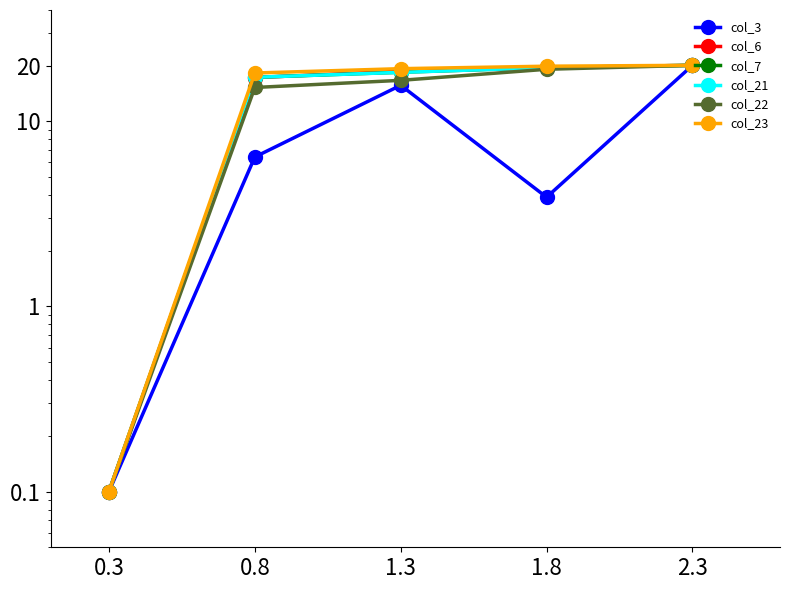

Between 0.8 and 1.3, which series saw the biggest shift?

col_3